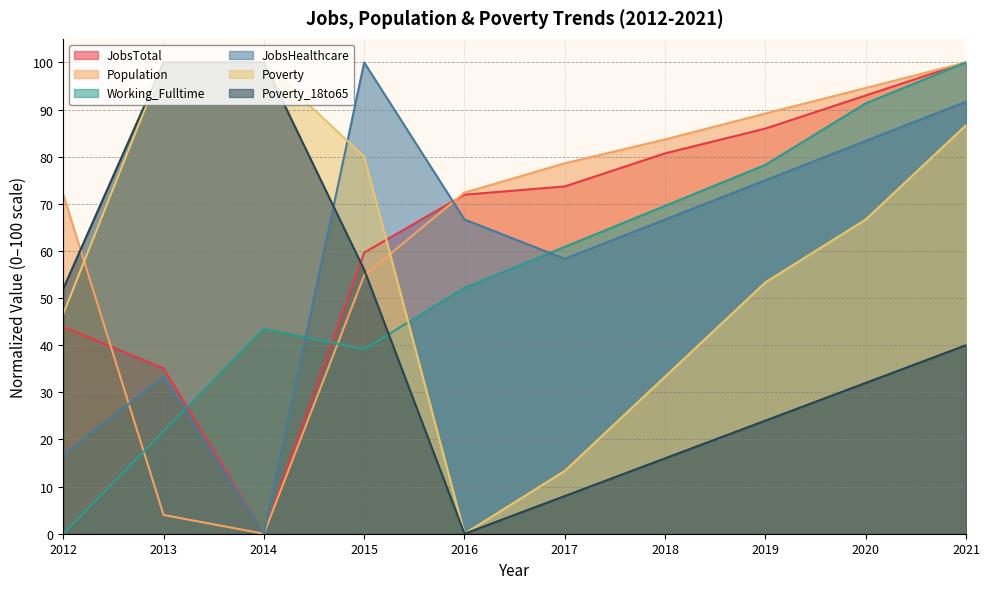

How many categories are shown in the chart?

10